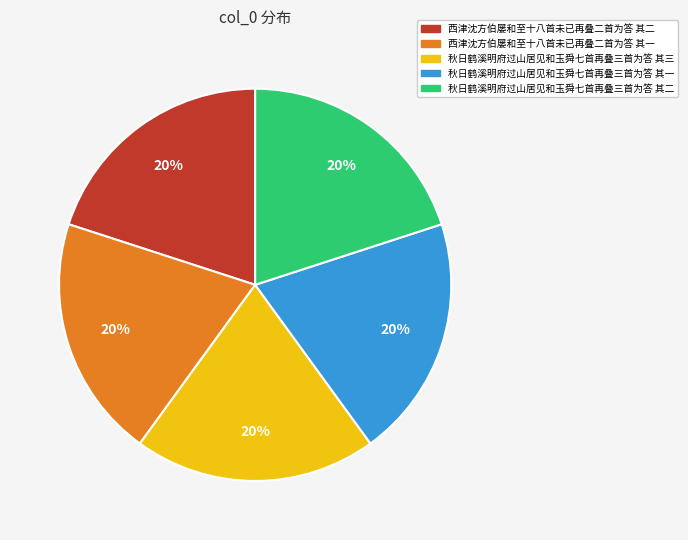

Count the number of slices in the pie.

5